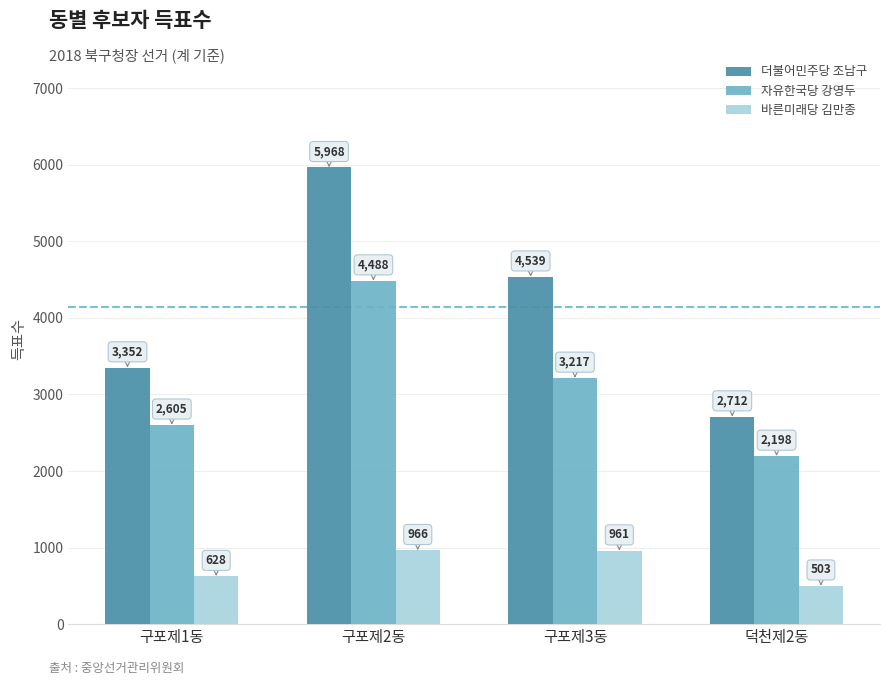

Between 구포제3동 and 덕천제2동, which series saw the biggest shift?

더불어민주당 조남구